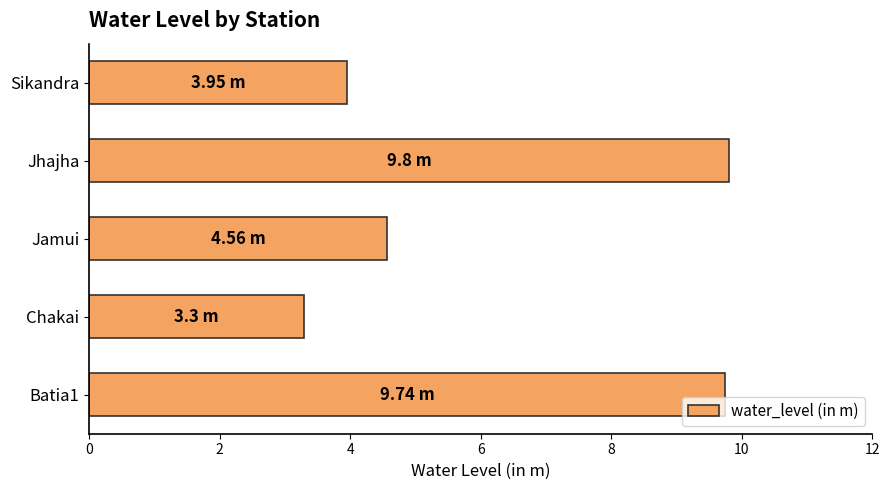

Between Batia1 and Jamui, which is larger?

Batia1